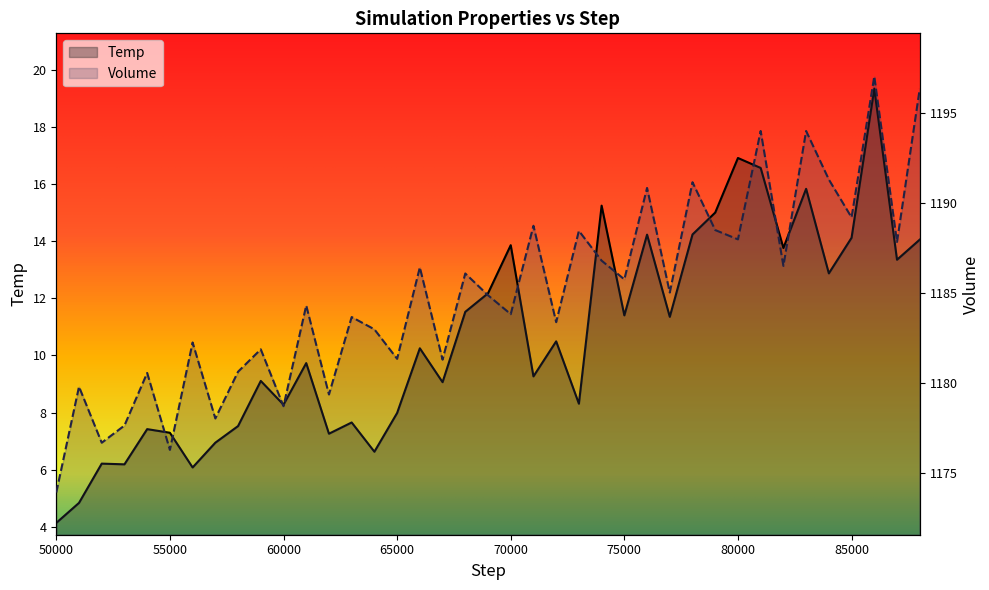

True or false: Temp and Volume intersect in this chart.

False